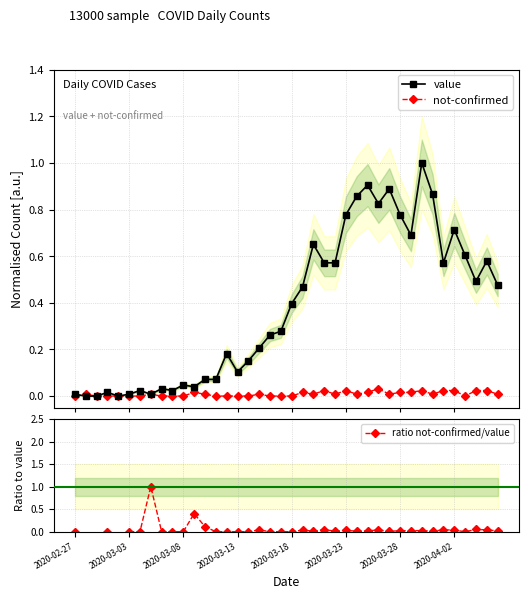

What is the spread (max minus min) of values at 26?

0.8